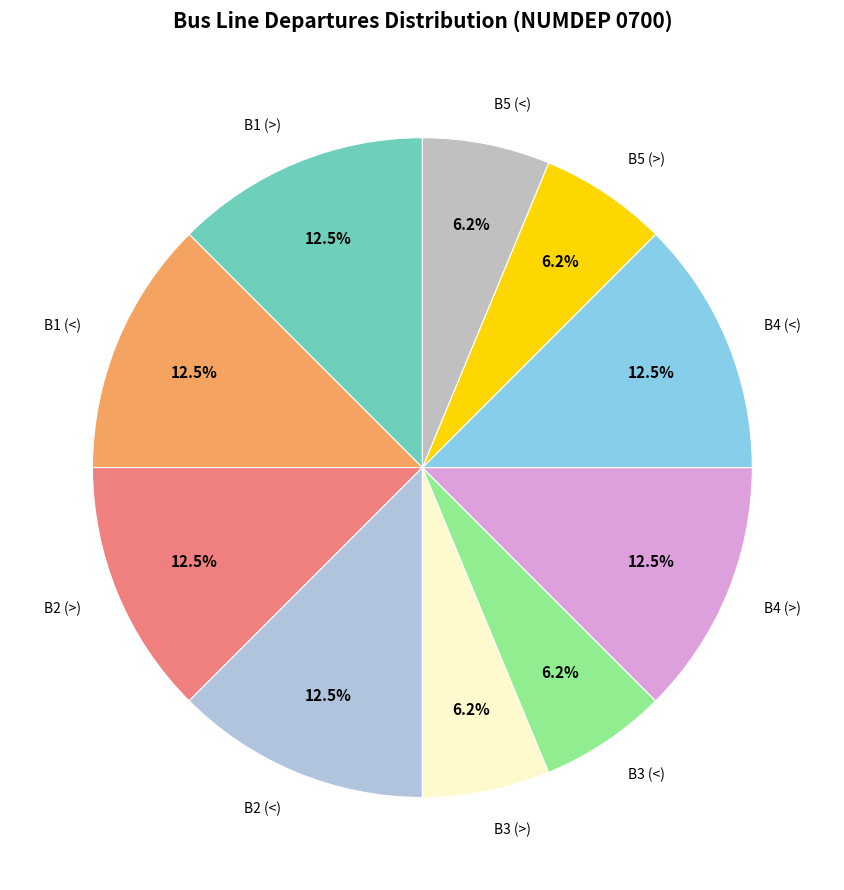

To the nearest percent, what portion does B5 (<) represent?

6%